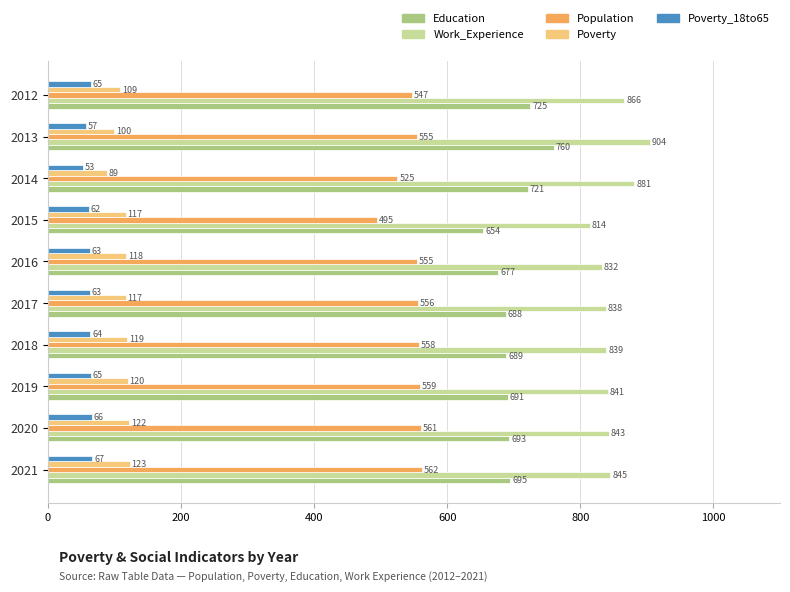

What is the difference between the maximum and minimum values in the Work_Experience series?

90